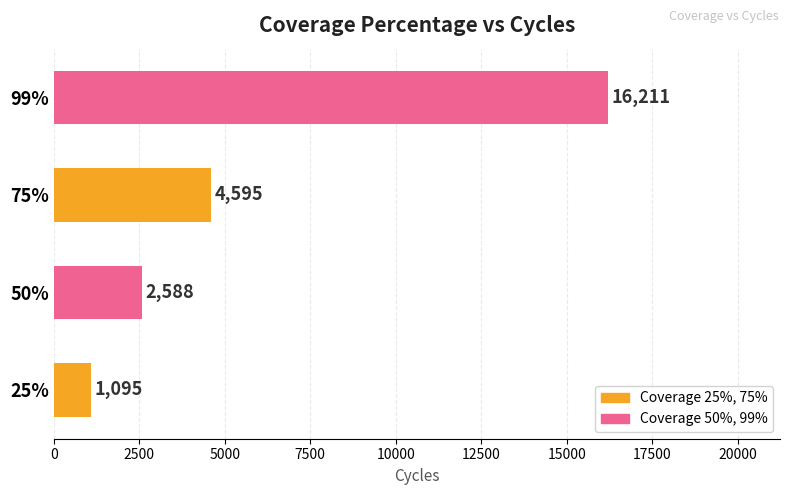

What is the maximum value shown in the chart?

16211